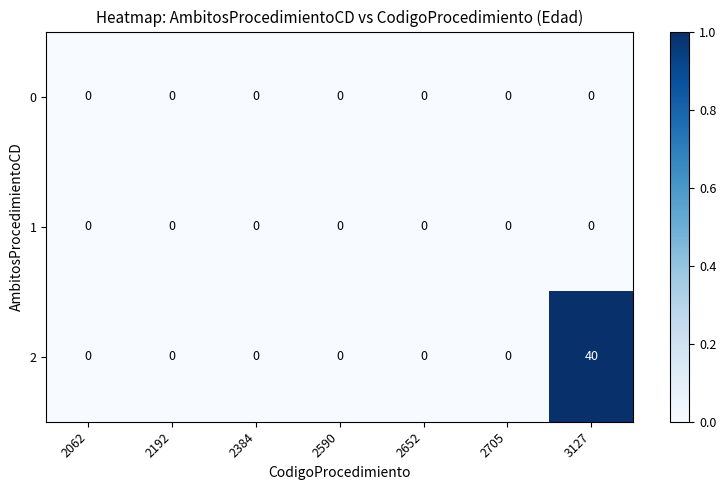

Which series has the largest total across all categories?

2